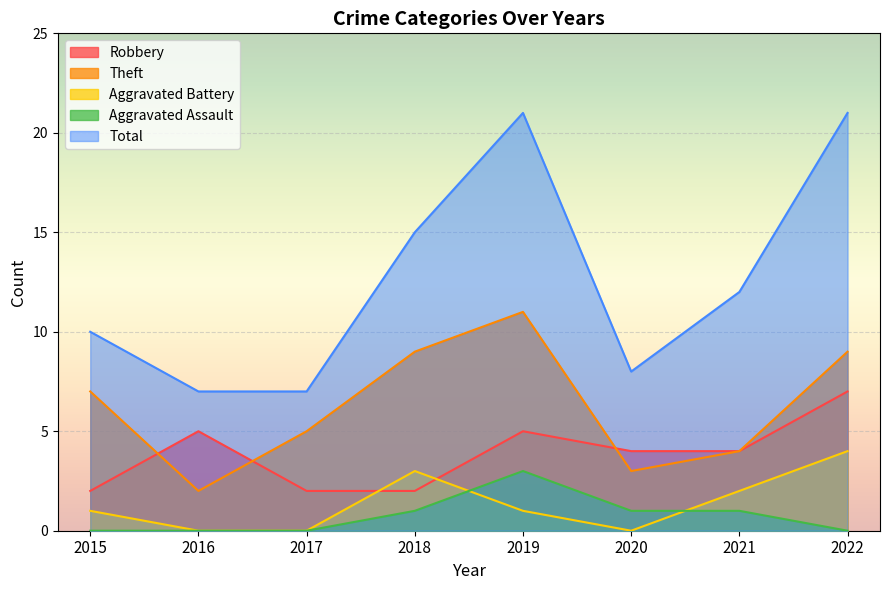

Reading left to right, what are all the values shown in this chart?

Robbery: 2	5	2	2	5	4	4	7
Theft: 7	2	5	9	11	3	4	9
Aggravated Battery: 1	0	0	3	1	0	2	4
Aggravated Assault: 0	0	0	1	3	1	1	0
Total: 10	7	7	15	21	8	12	21